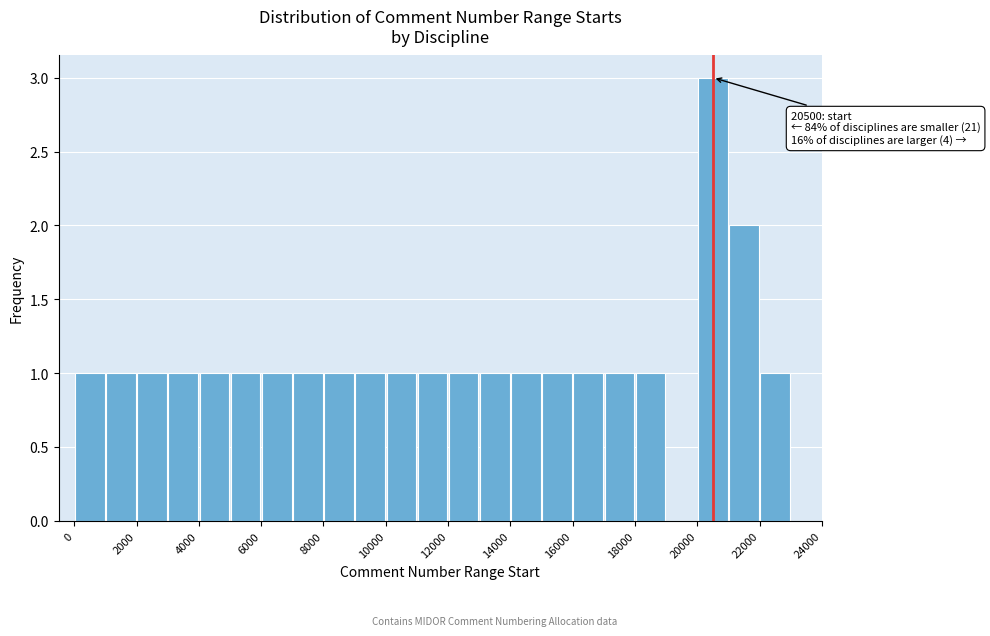

Over which range of the x-axis is the bar tallest?

20000 to 21000